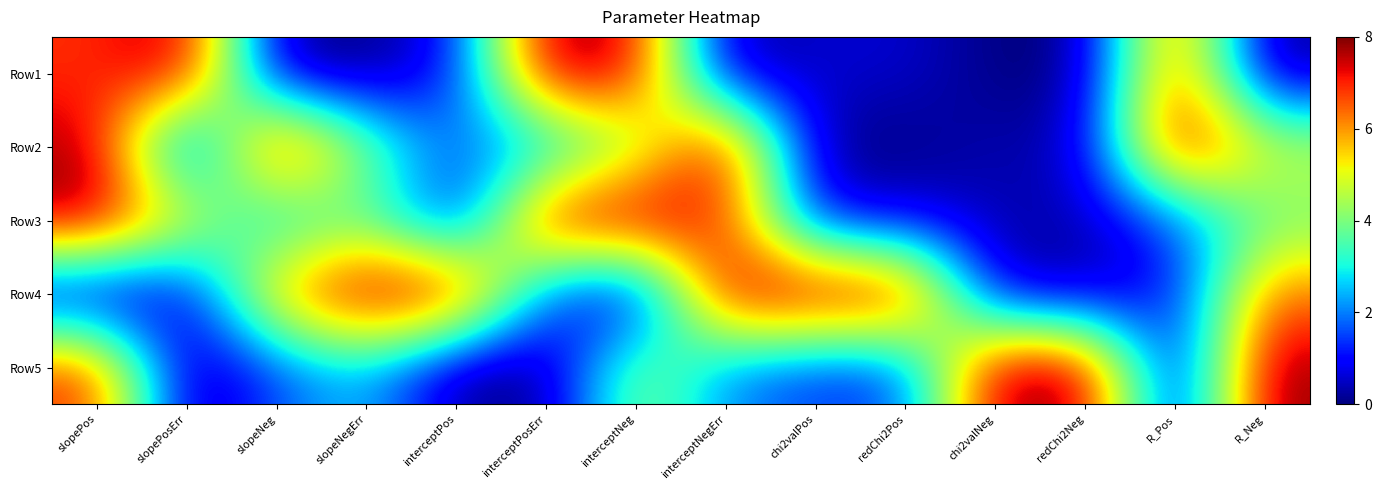

How many distinct data groups are displayed?

5